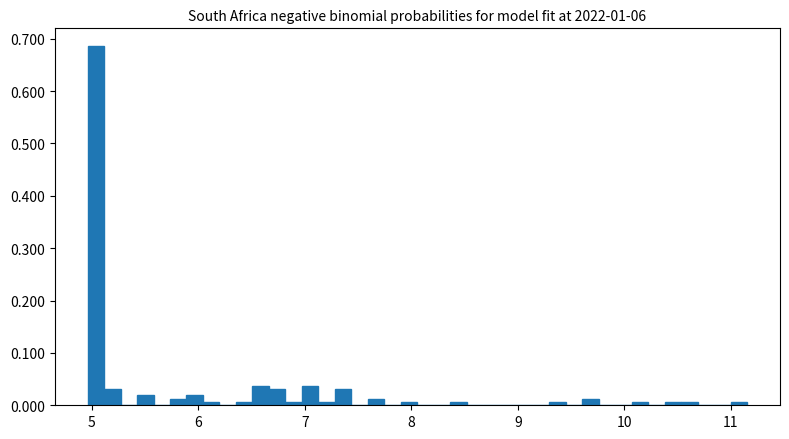

Around what value on the x-axis is the tallest bar? Give the approximate position of its centre, as read against the axis.

5.0